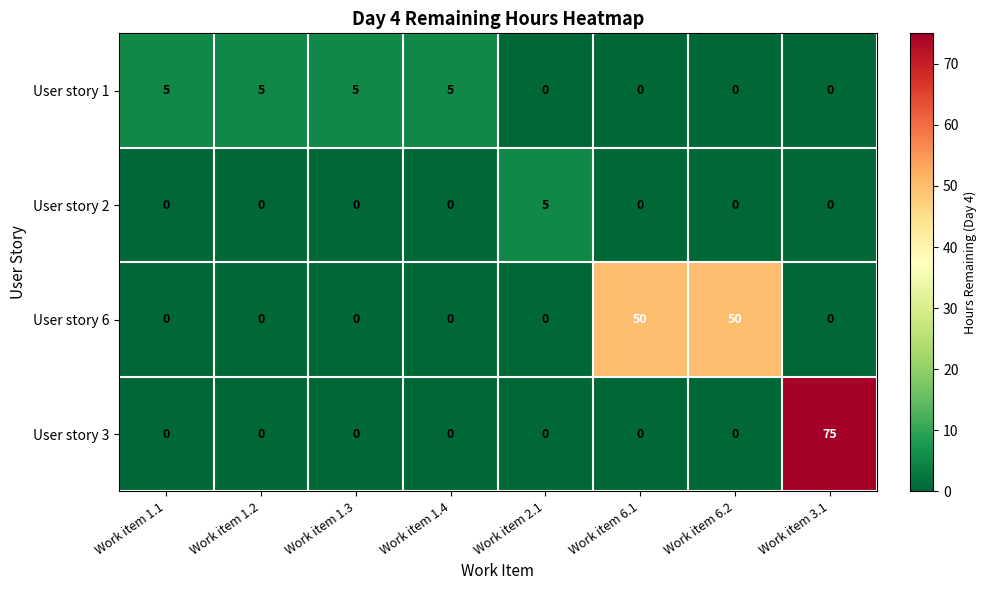

What is the maximum value for User story 1?

5